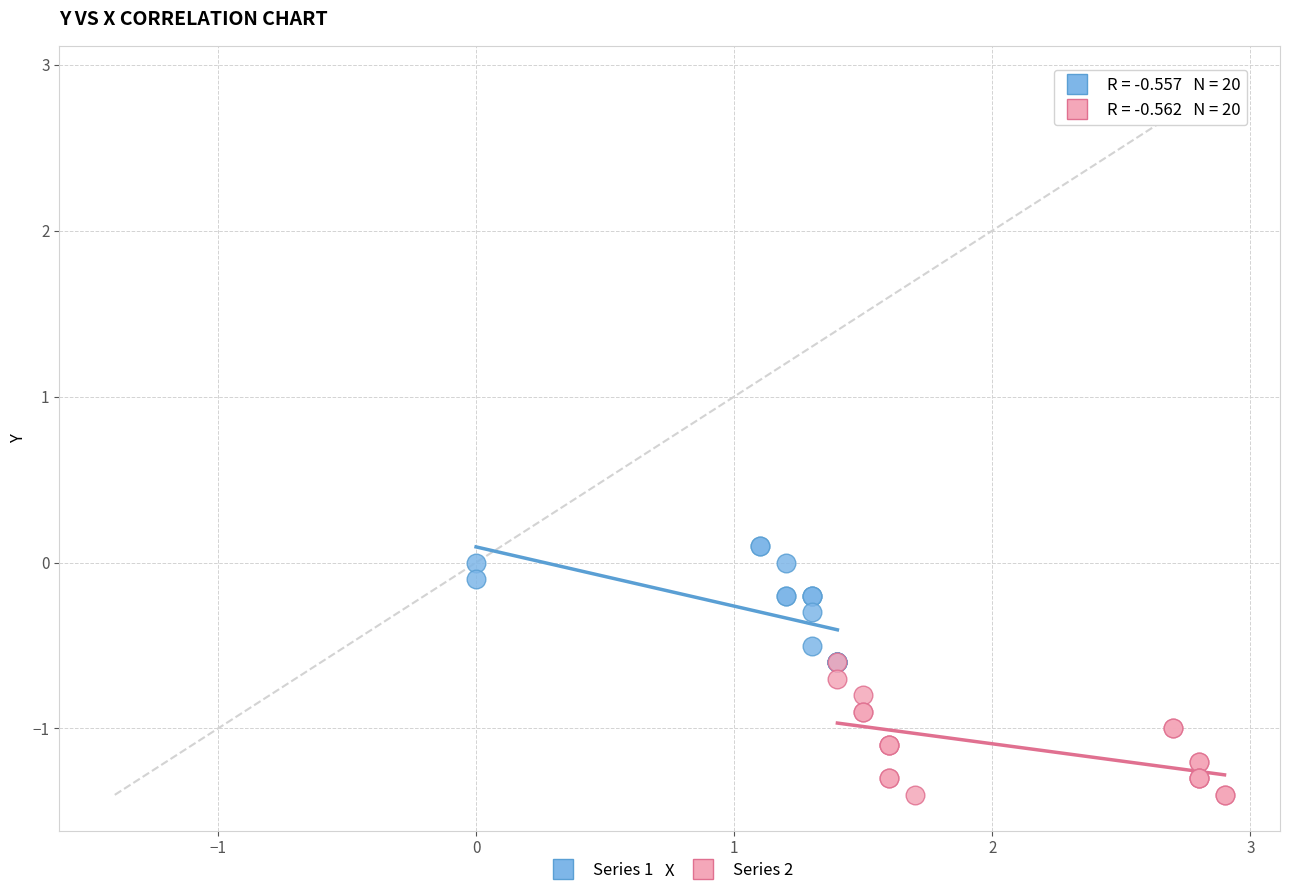

What are all the series names shown in the legend?

Series 1, Series 2